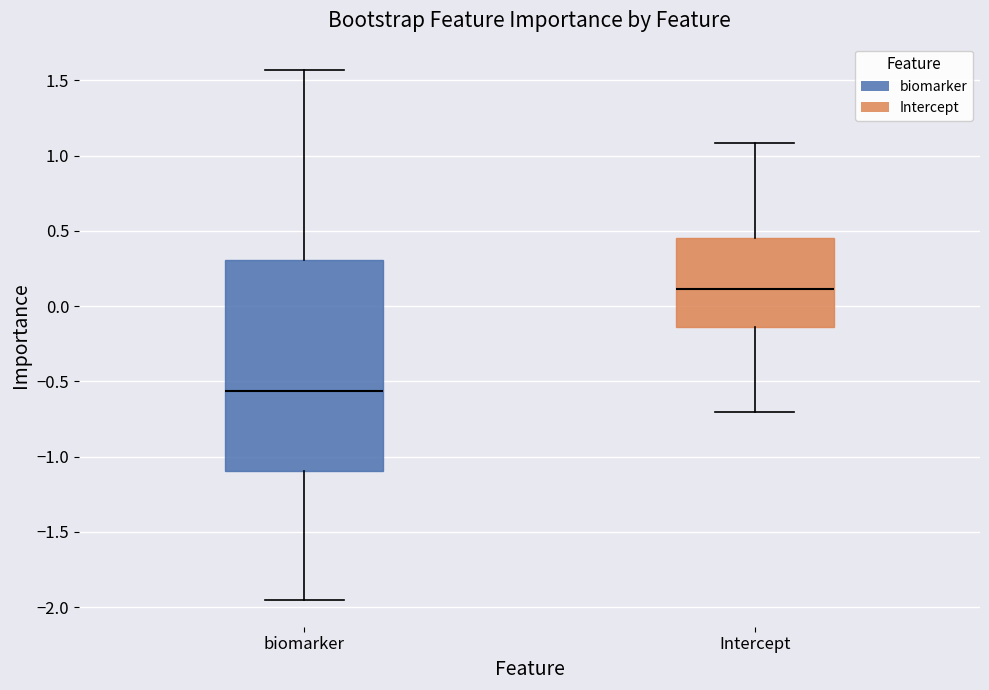

Reading left to right, read every box against the y-axis: the position of its median line, the range the box covers, and the ends of its whiskers. The values are not printed on the chart, so give them approximately, as read against the axis.

biomarker: median -0.55, box -1.10 to 0.30, whiskers -1.95 to 1.55
Intercept: median 0.10, box -0.15 to 0.45, whiskers -0.70 to 1.10